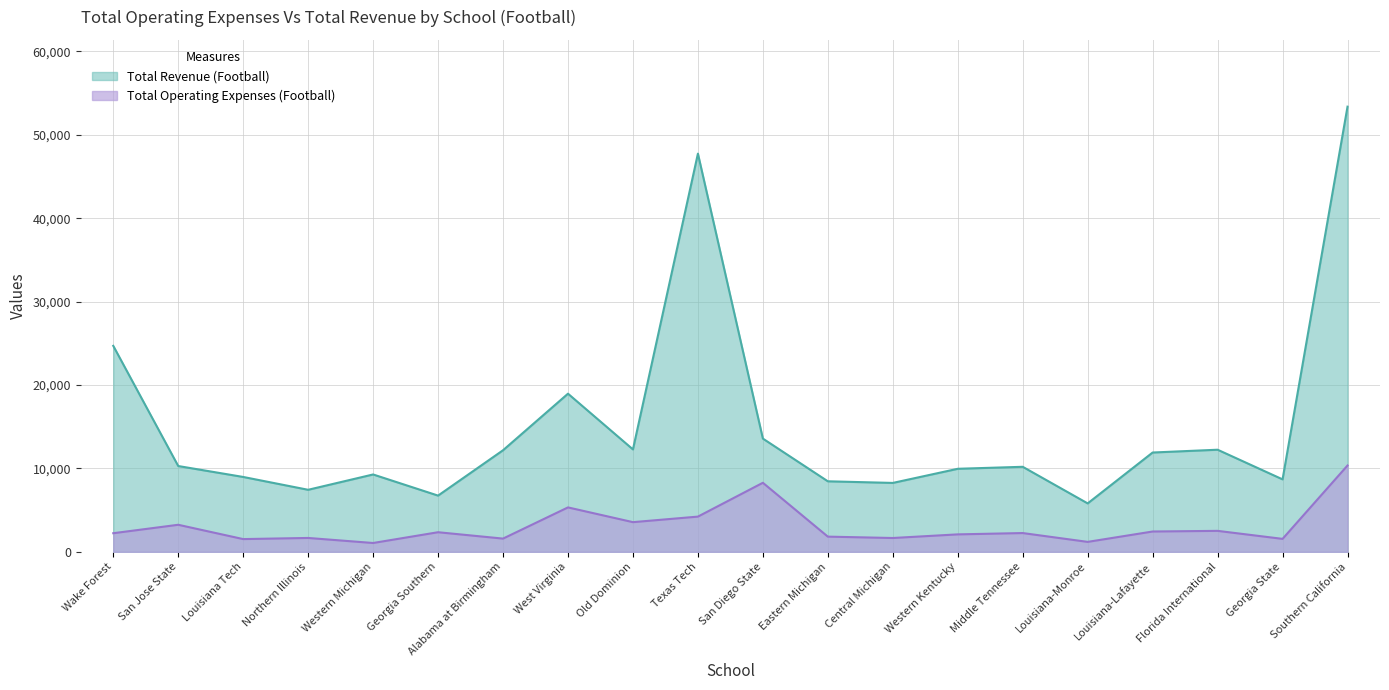

What is the lowest value of the Total Operating Expenses (Football) series?

1058.5